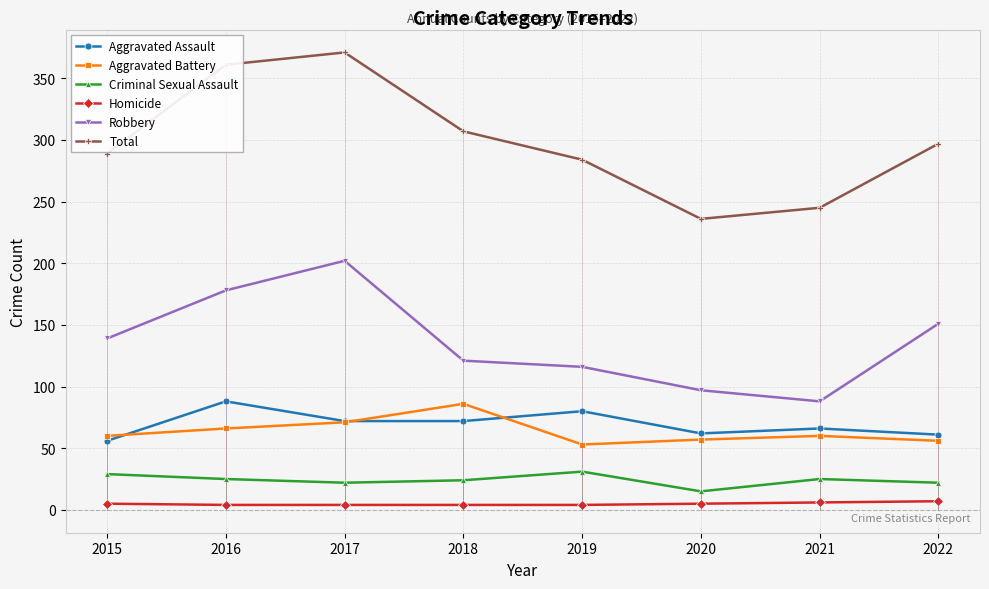

List the labels in order of Aggravated Battery value, largest first.

2018, 2017, 2016, 2015, 2021, 2020, 2022, 2019